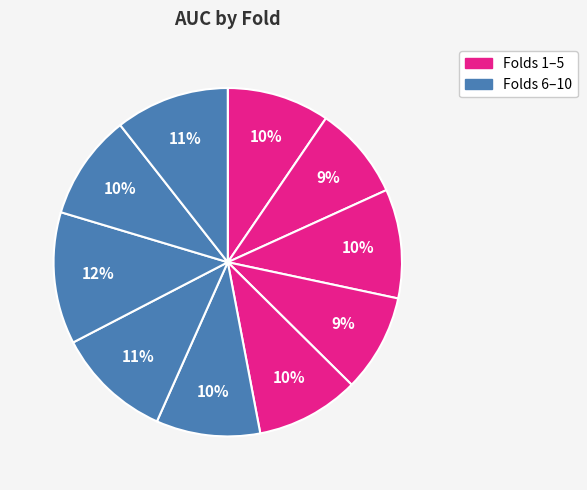

Count the number of slices in the pie.

10